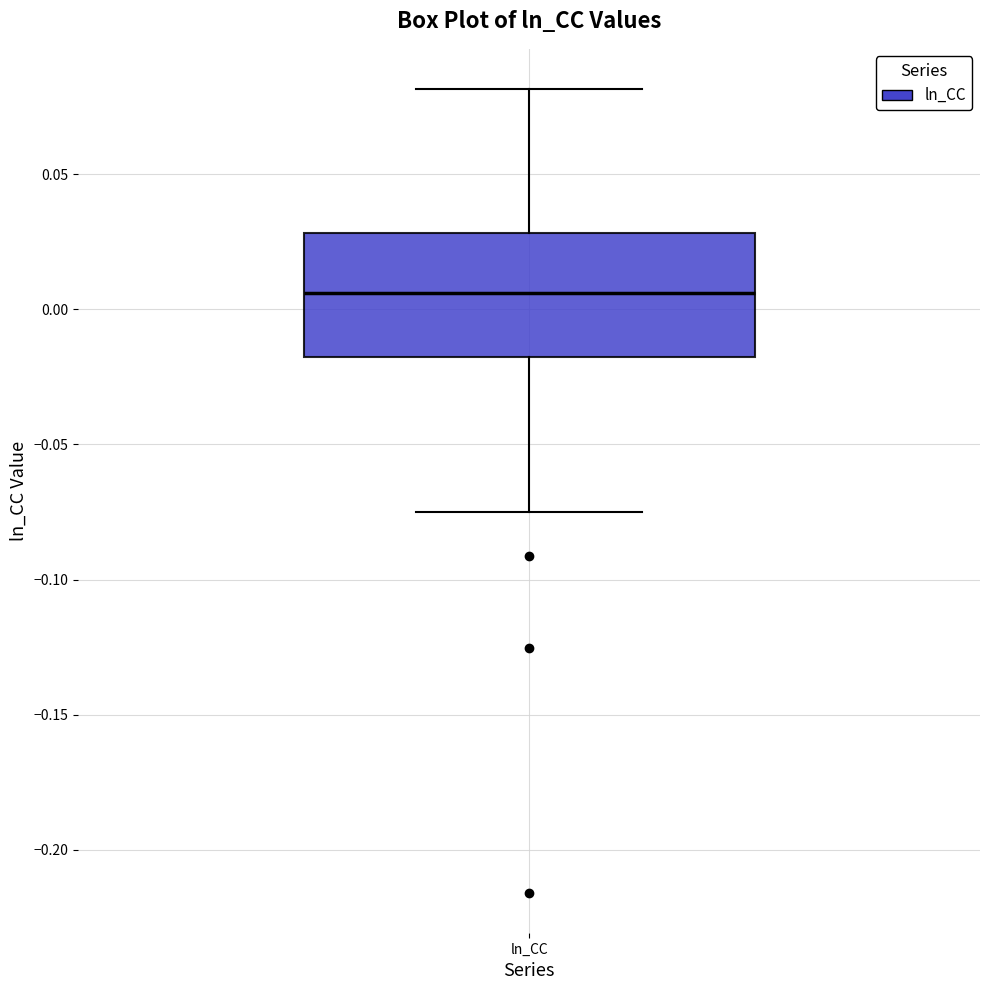

Read this box plot against the y-axis: the position of the median line, the range covered by the box, and the ends of both whiskers. The values are not printed on the chart, so give them approximately, as read against the axis.

median 0.005, box -0.020 to 0.030, whiskers -0.075 to 0.080